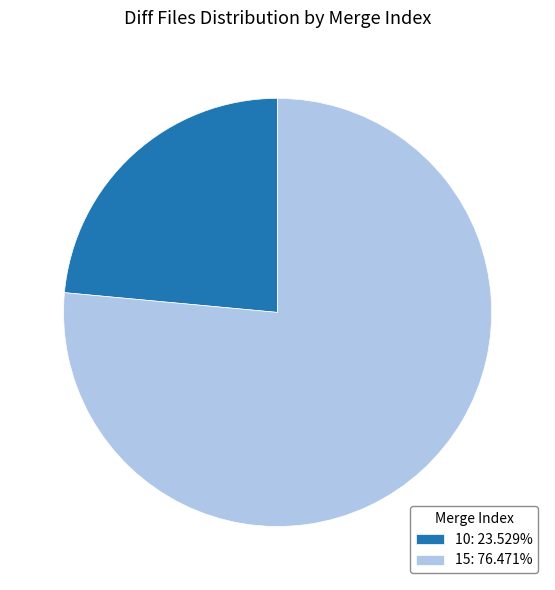

Approximately how many times larger is the value at 10 compared to 15?

0.3